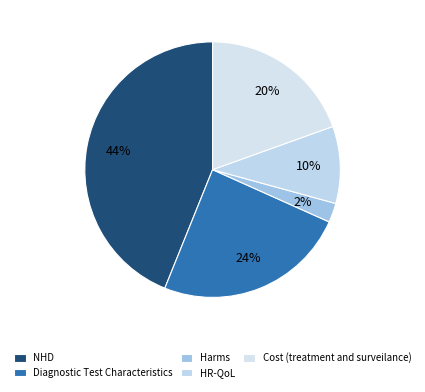

What percentage is NOT represented by Cost (treatment and surveilance)?

80.5%